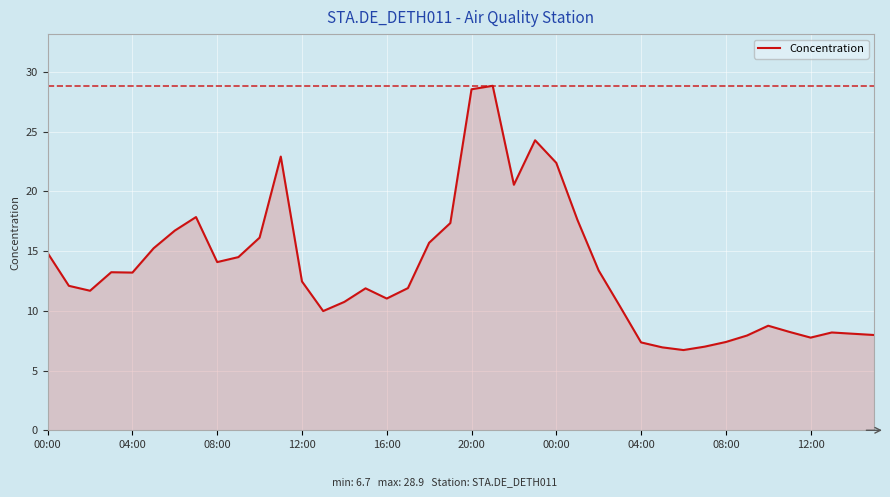

What is the difference between the maximum and minimum values?

22.1